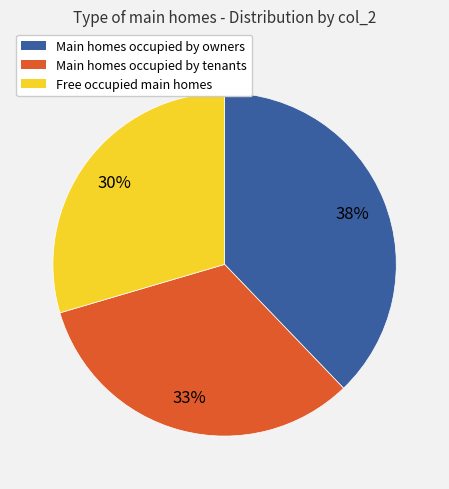

Is there a majority slice in this chart?

No